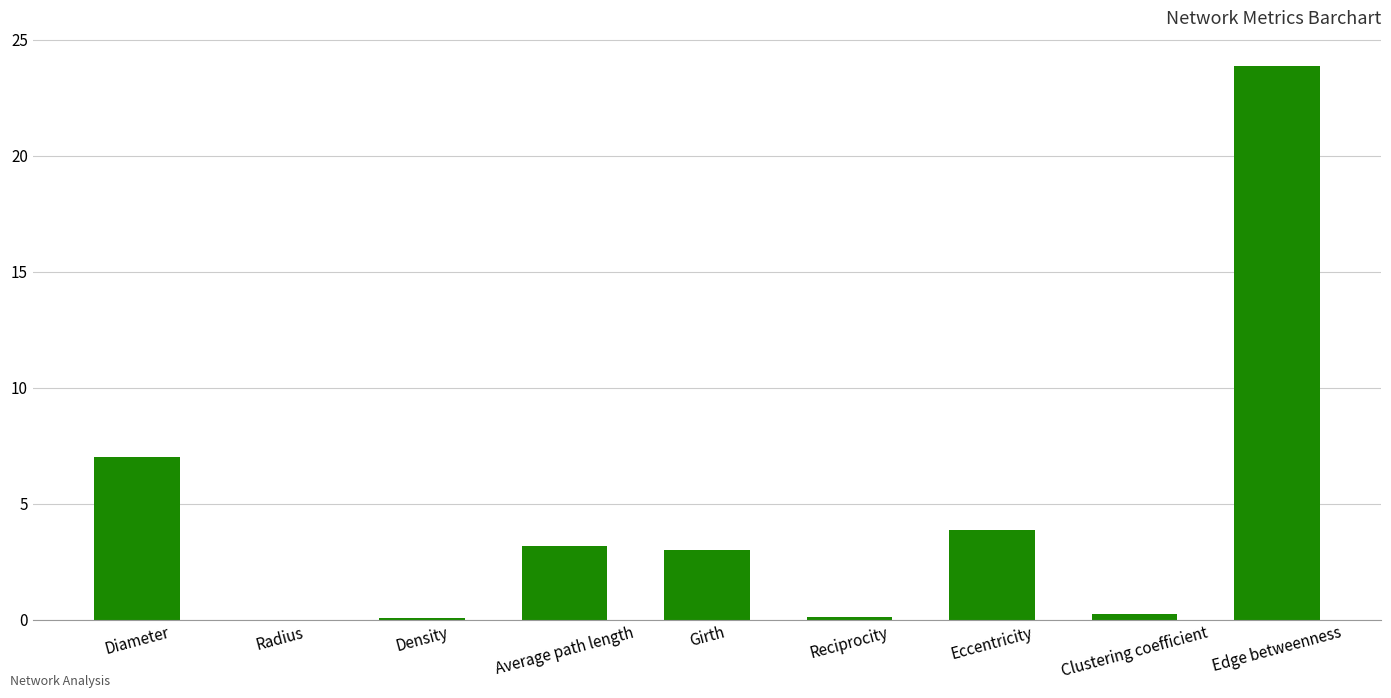

What is the change in value from Radius to Density?

+0.1